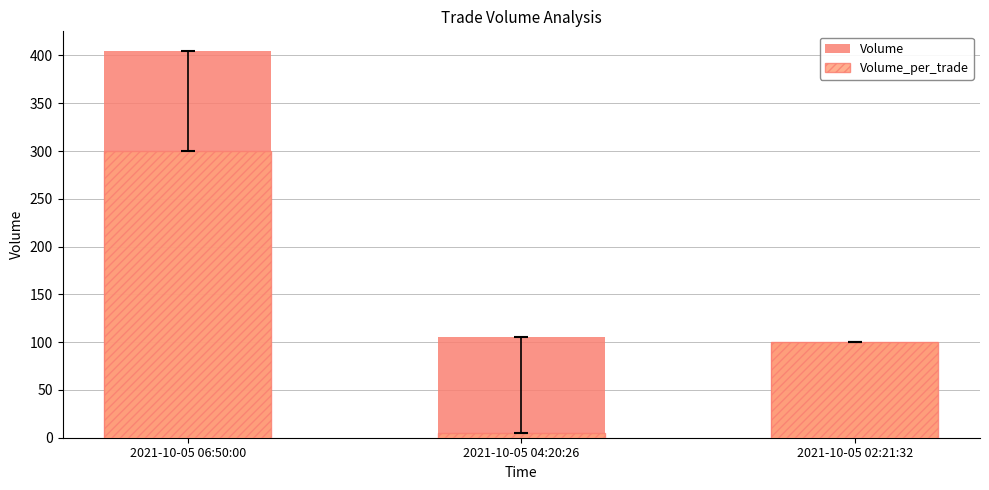

Count the number of data series in this chart.

2